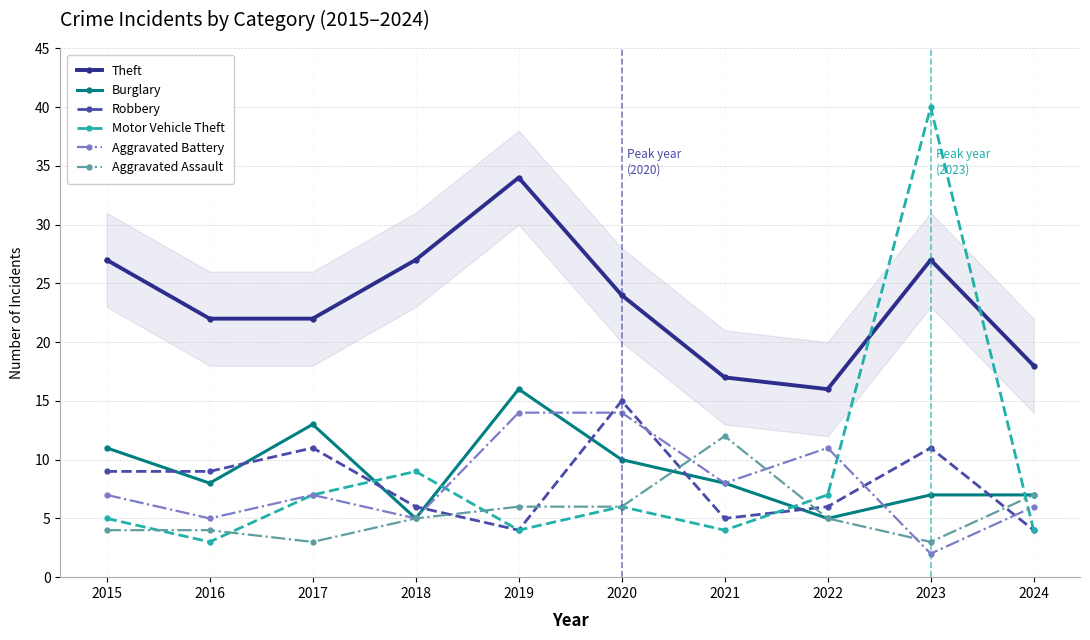

Which series changed the most between 2015 and 2020?

Aggravated Battery